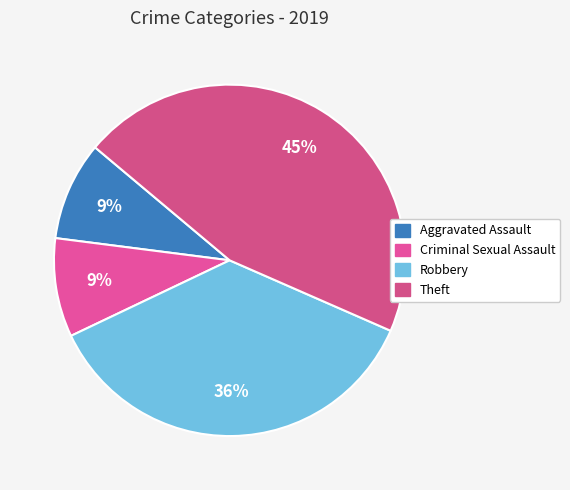

To the nearest percent, what portion does Theft represent?

45%